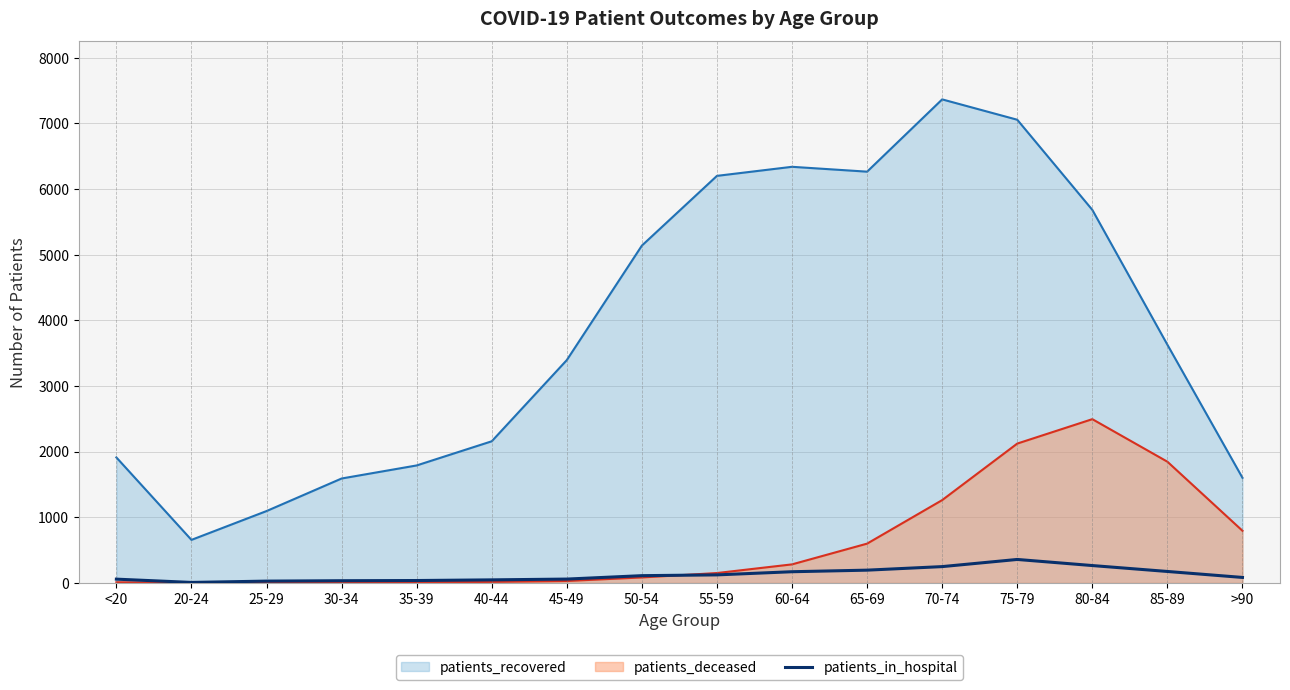

What is the maximum value shown in the chart?

7366